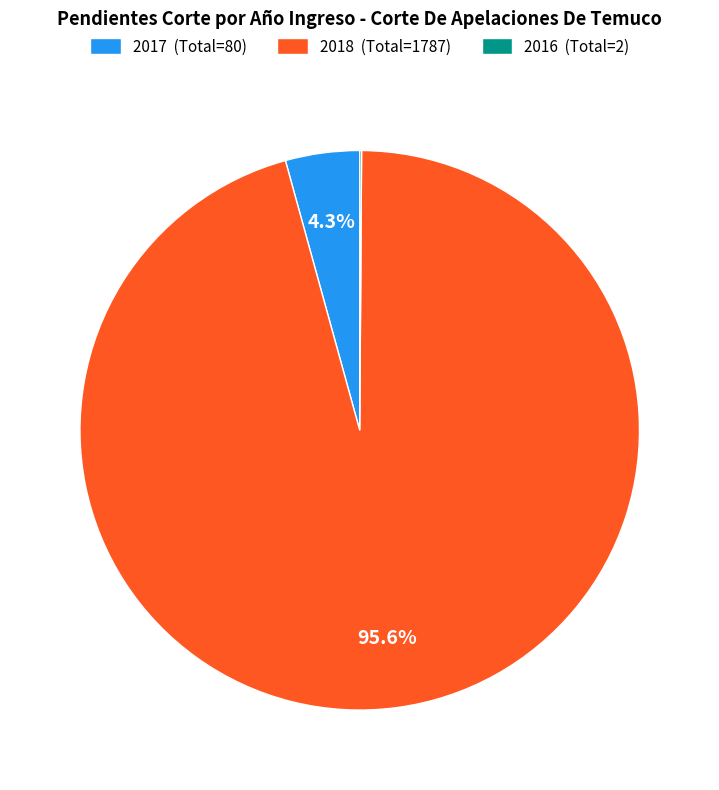

Is there any slice that represents more than half of the pie?

Yes